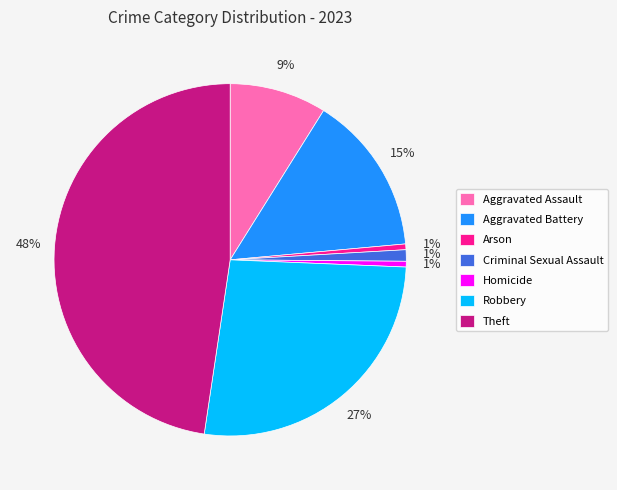

What percentage is the Criminal Sexual Assault slice, to the nearest percent?

1%